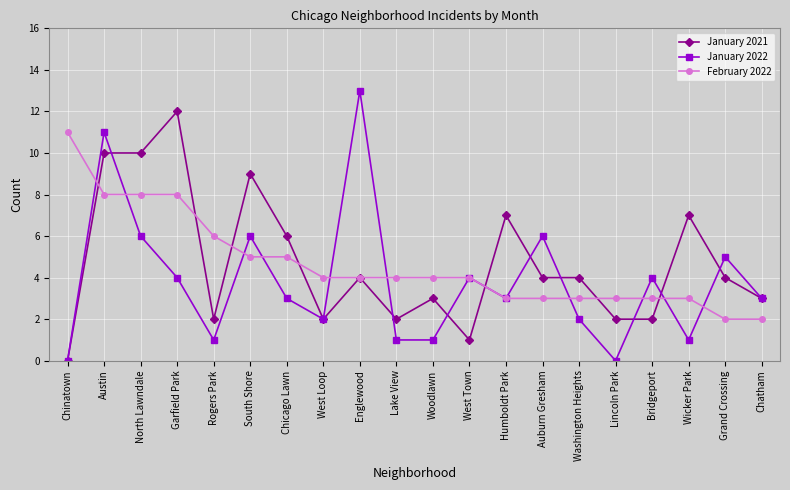

What is the spread (max minus min) of values at South Shore?

4